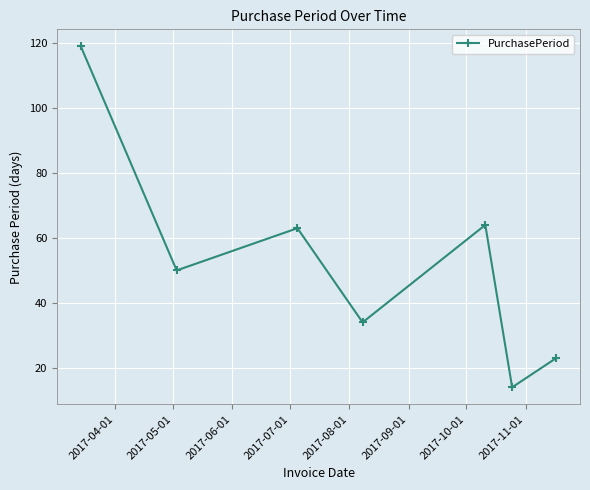

What is the average value?

52